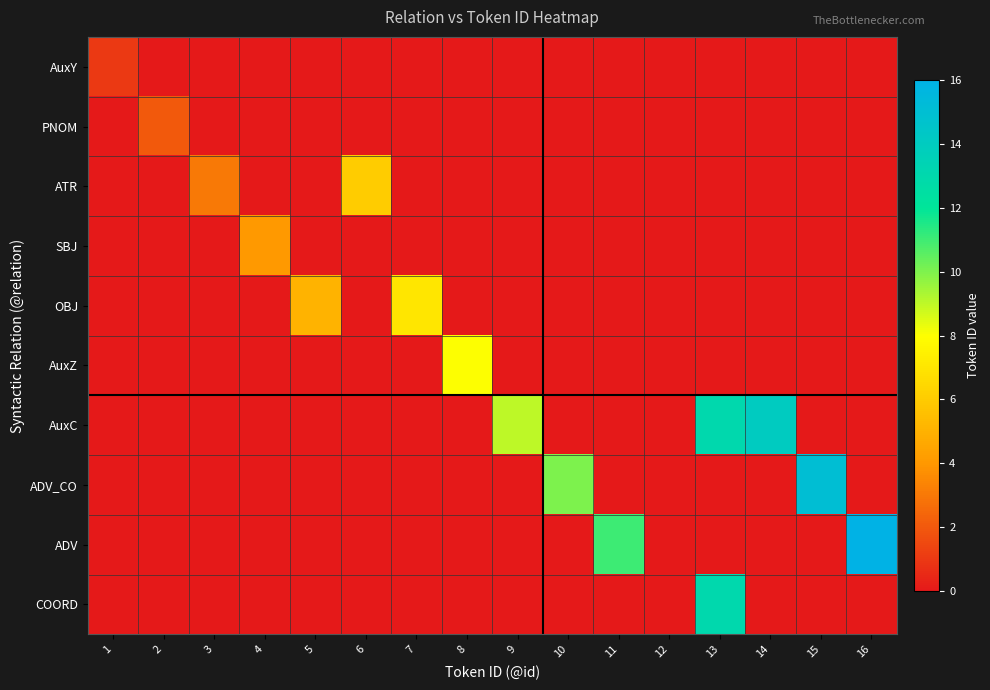

What is the difference between the highest and lowest values at 15?

15